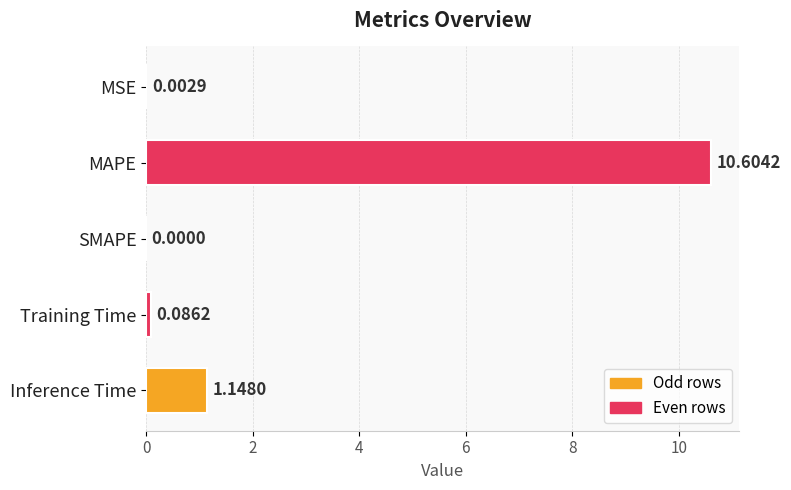

Which label corresponds to the largest value in the chart?

MAPE